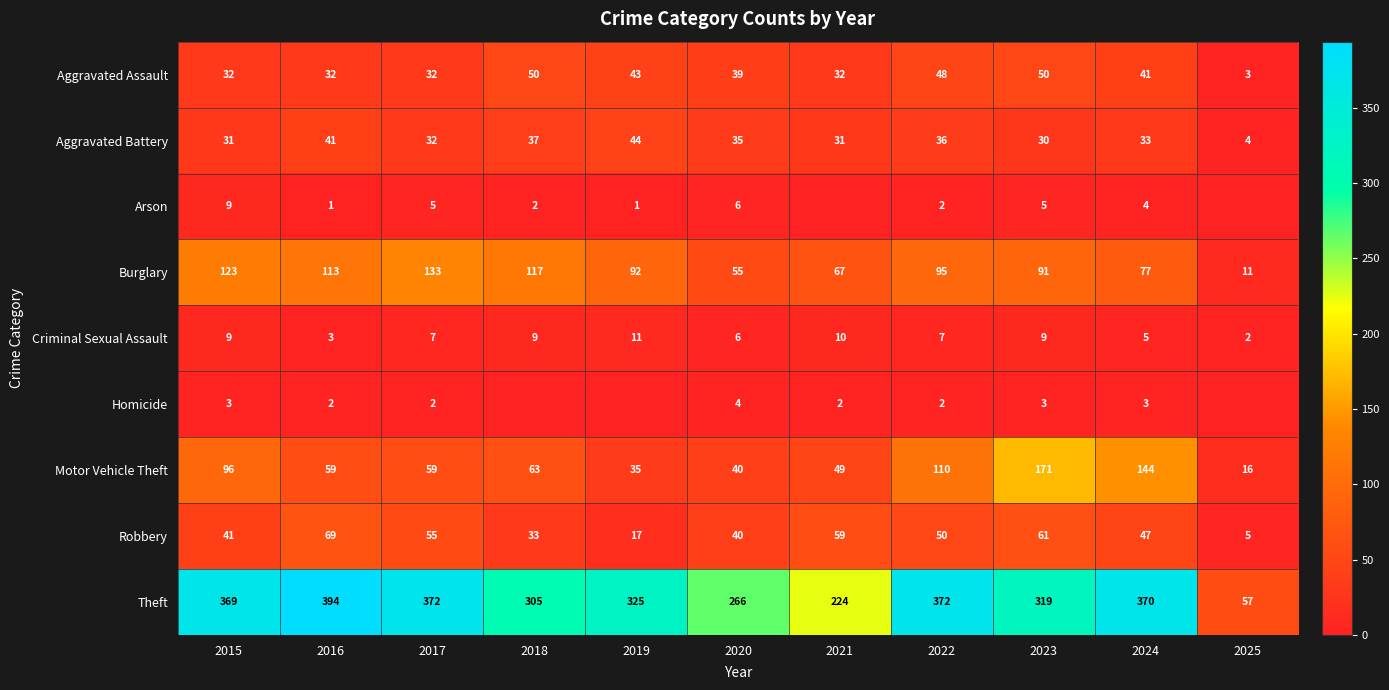

Which series has the widest spread of values?

Theft